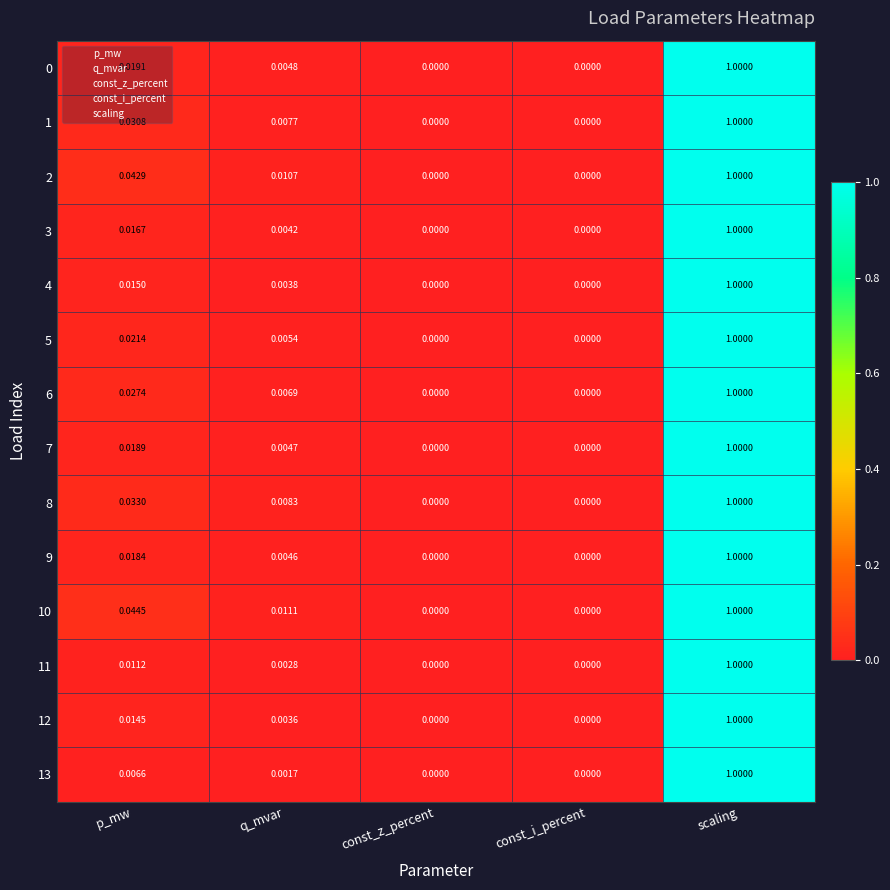

At which category is the sum across all series the highest?

scaling